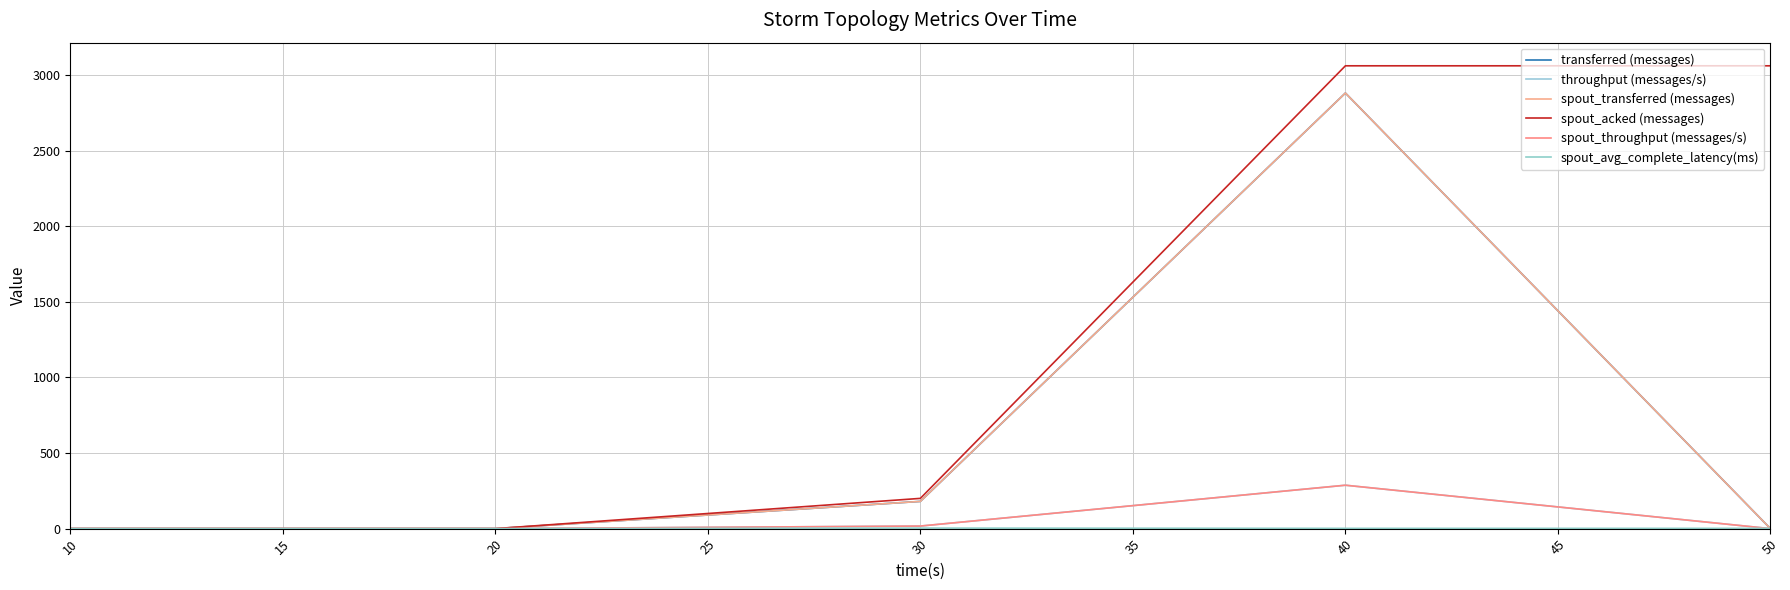

At how many categories does at least one series exceed 2101?

2